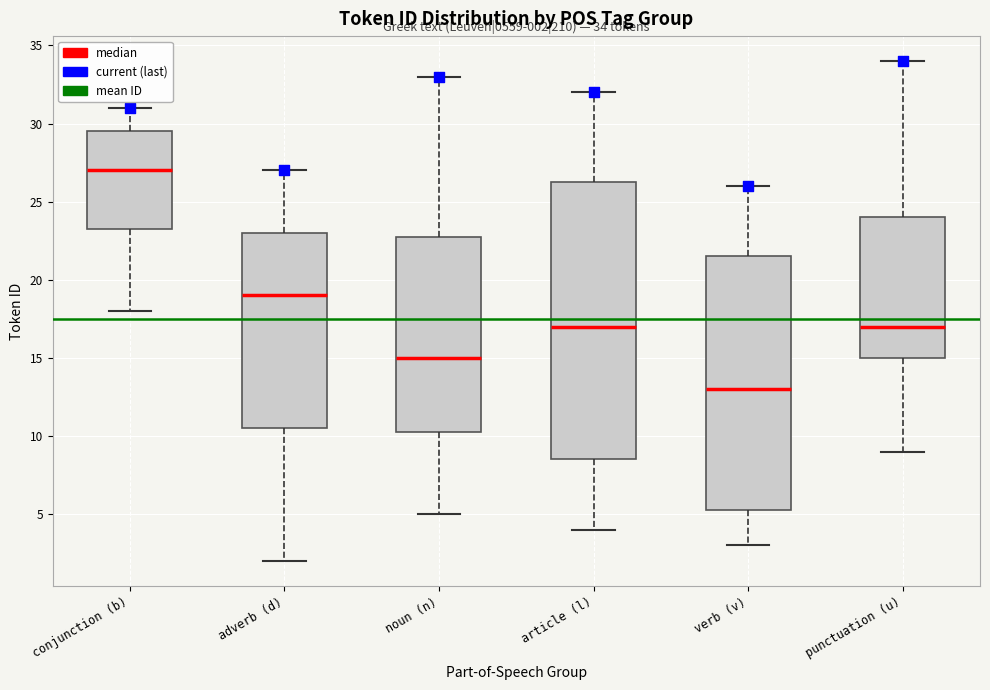

Which box has the highest median line?

conjunction (b)